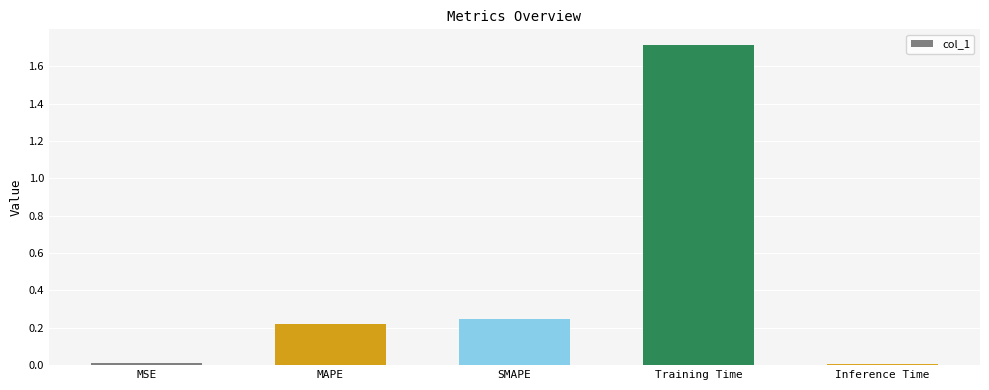

What is the label of the 5th bar from the left?

Inference Time